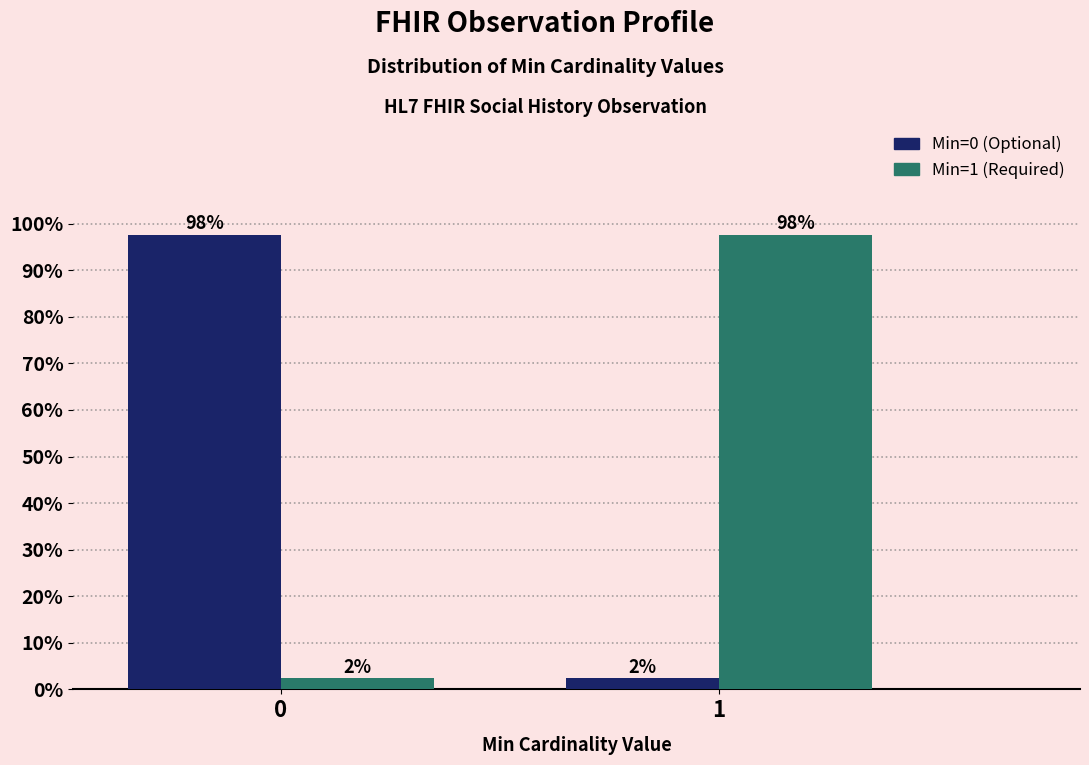

What is the total value across all series at 1?

100.0